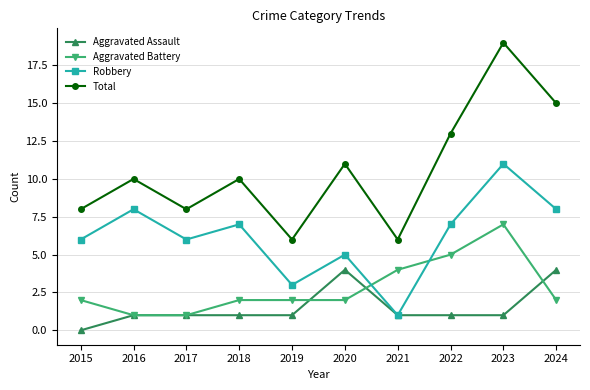

How many times do Robbery and Aggravated Battery cross each other?

2